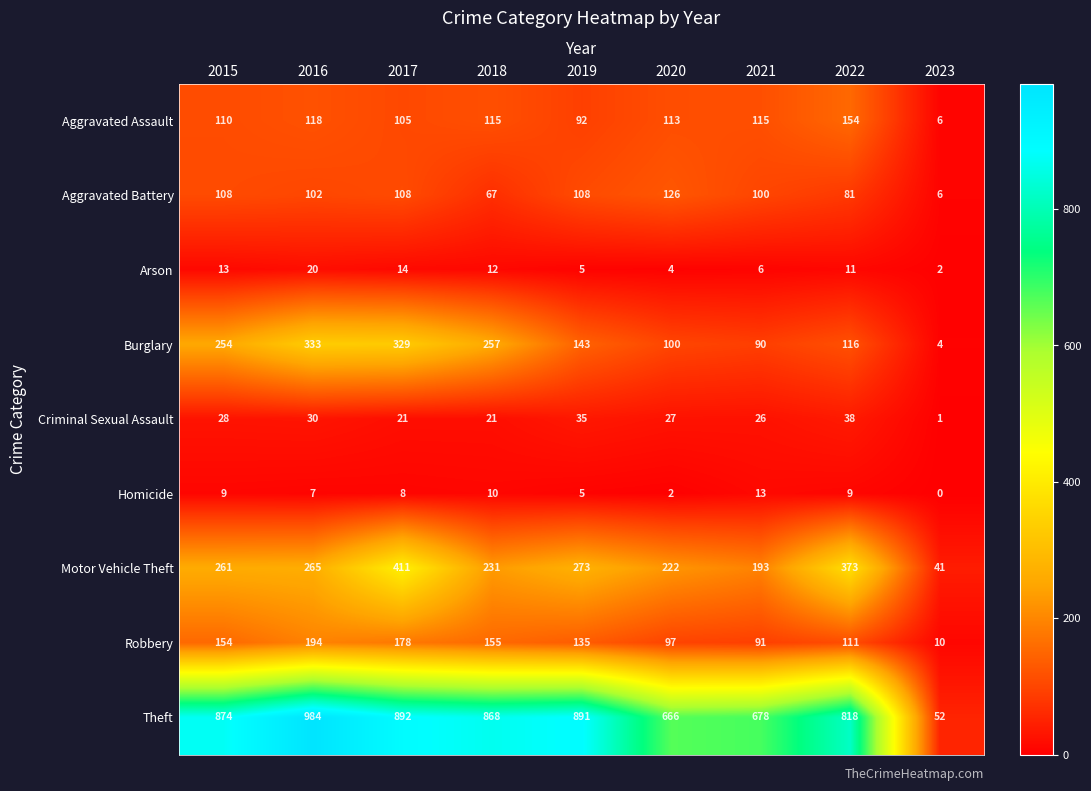

What is the sum of the Homicide values at 2016 and 2021?

20